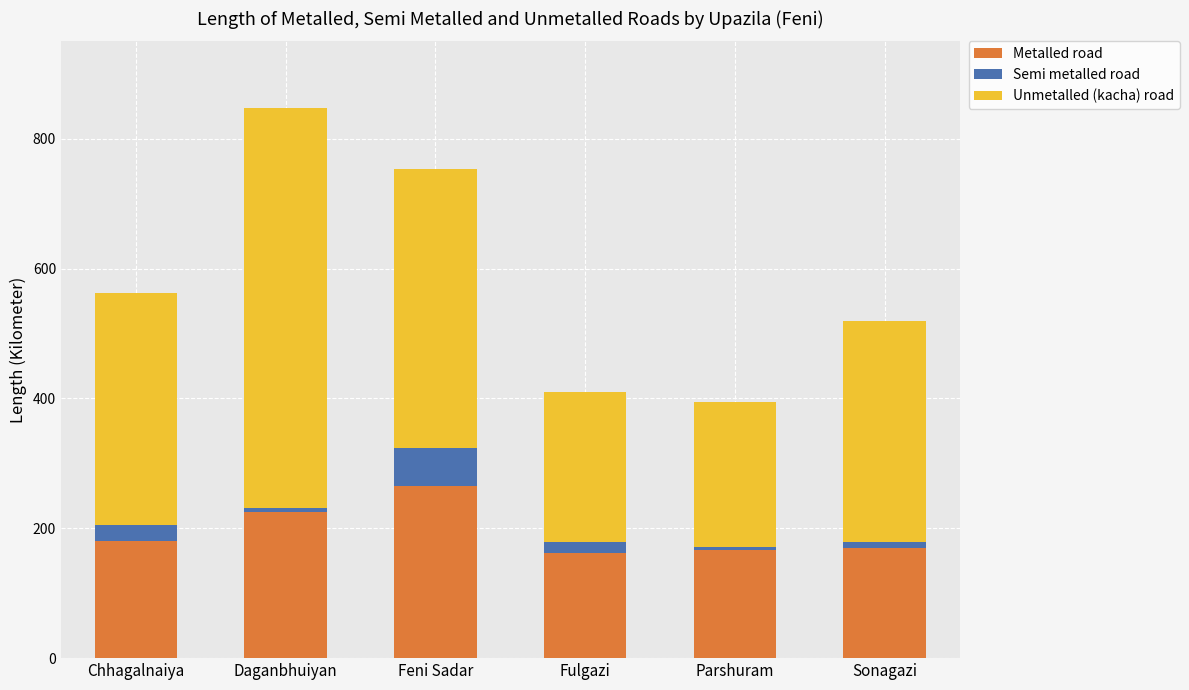

What is the sum of all Metalled road values?

1168.9